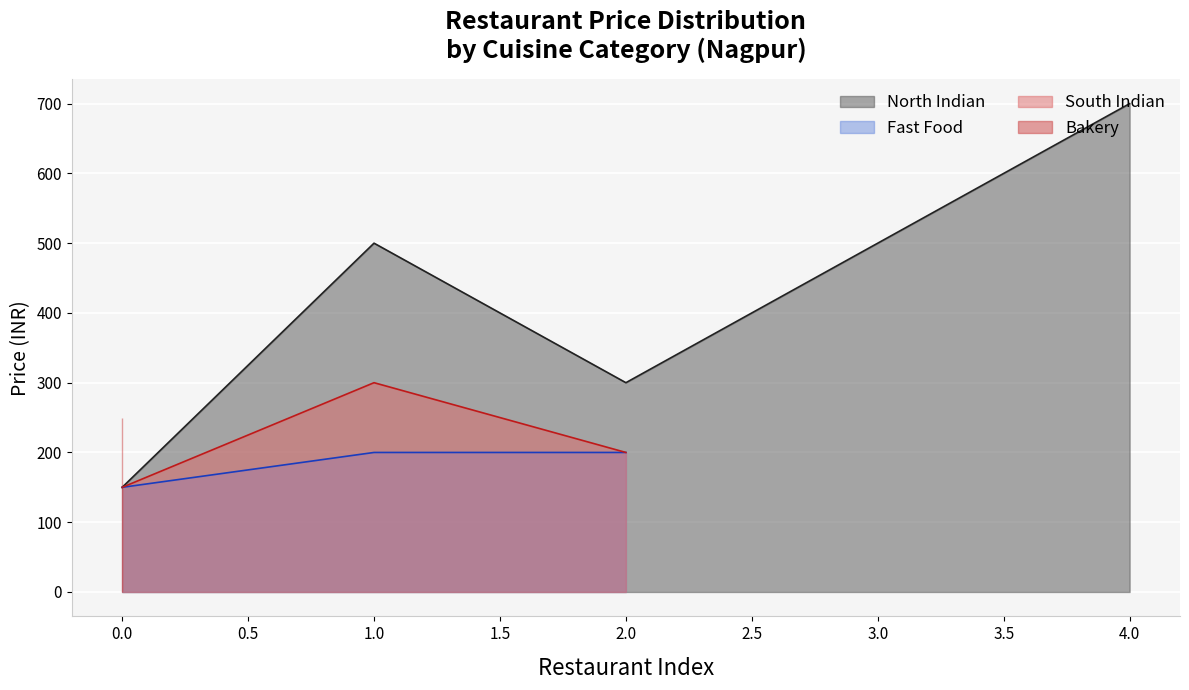

True or false: Page No and Fast Food intersect in this chart.

False